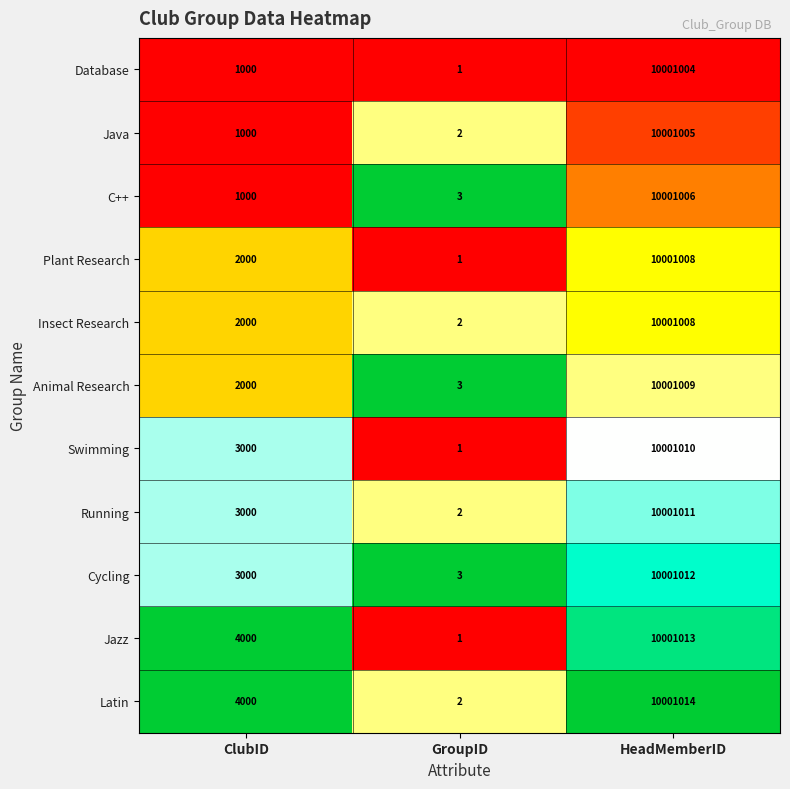

Read the Jazz value at ClubID.

4000